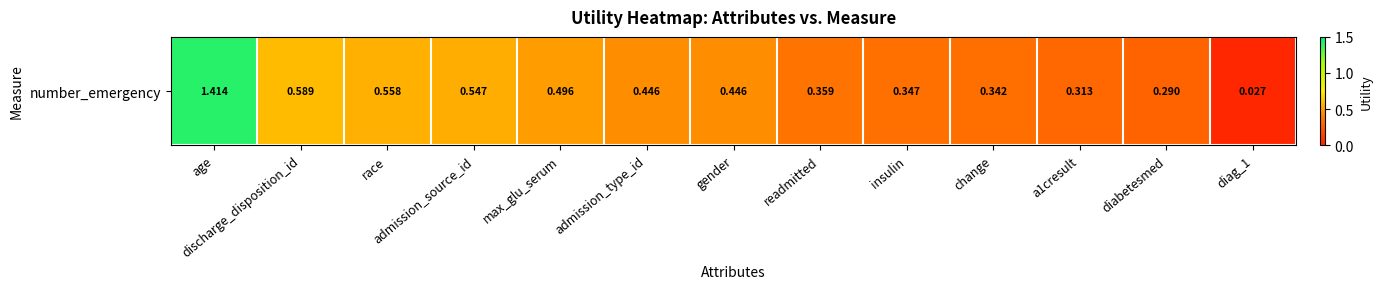

What is the change in value from age to a1cresult?

-1.1